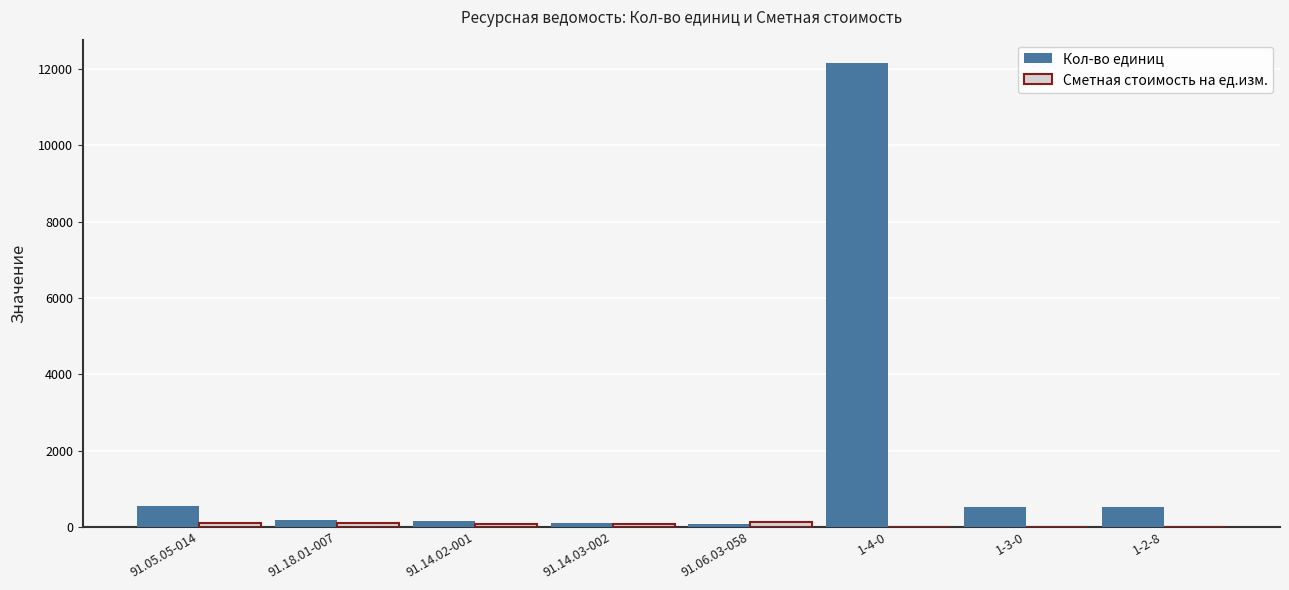

Is it true that Кол-во единиц equals 7322.3 at 1-4-0?

False